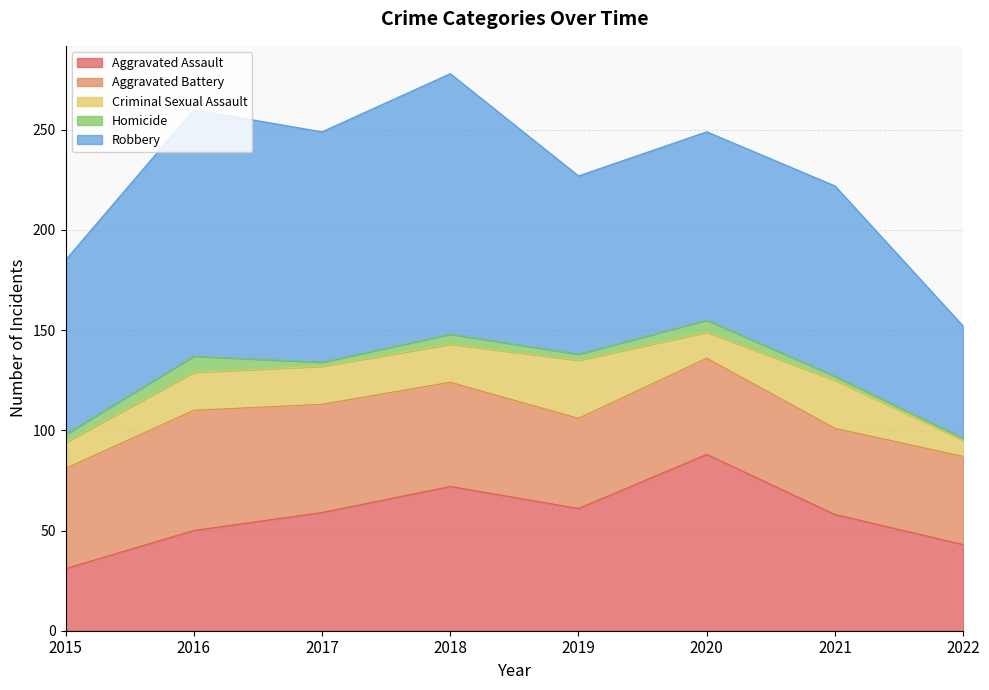

Reading left to right, list all the values displayed in this chart.

Aggravated Assault: 31	50	59	72	61	88	58	43
Aggravated Battery: 50	60	54	52	45	48	43	44
Criminal Sexual Assault: 13	19	19	19	29	13	24	8
Homicide: 4	8	2	5	3	6	2	1
Robbery: 87	123	115	130	89	94	95	56